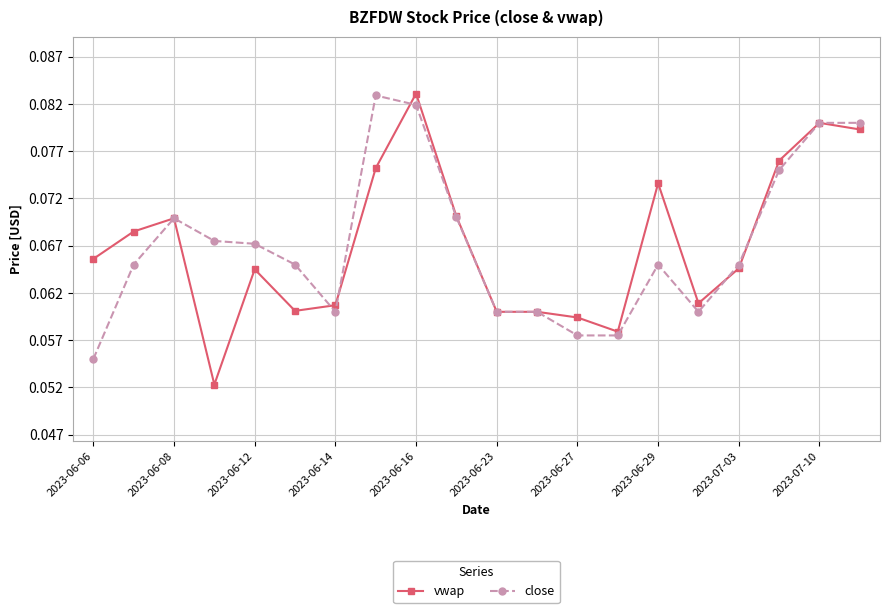

How many vwap values are between 0 and 1?

20